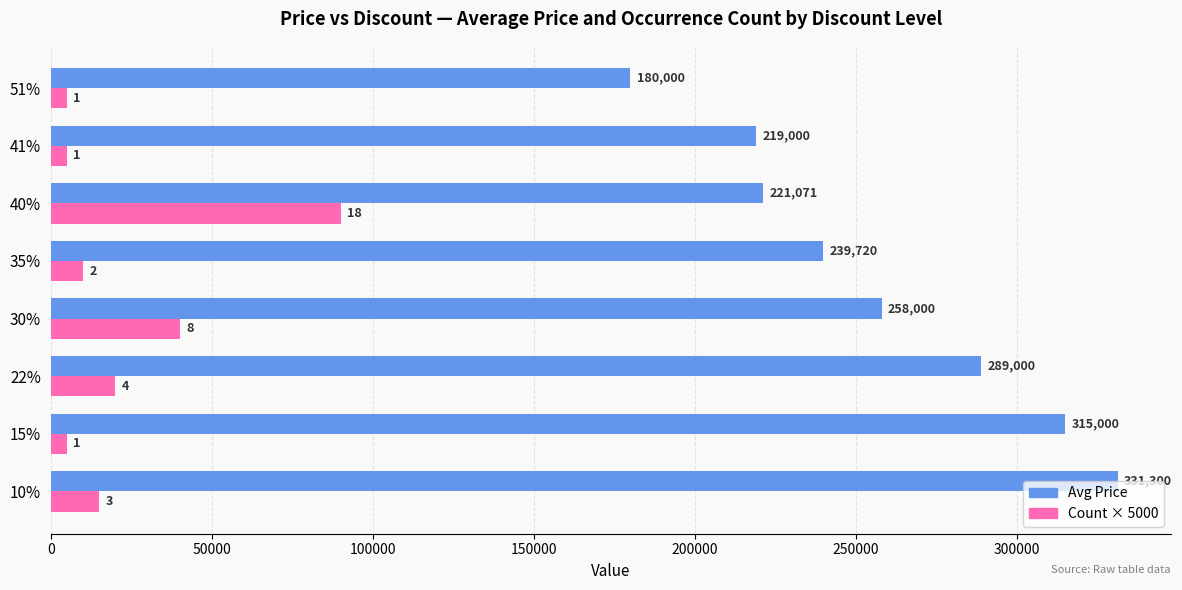

Which series changed the most between 15% and 22%?

Avg Price